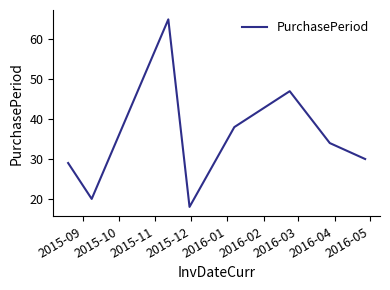

What is the difference between the maximum and minimum values?

47